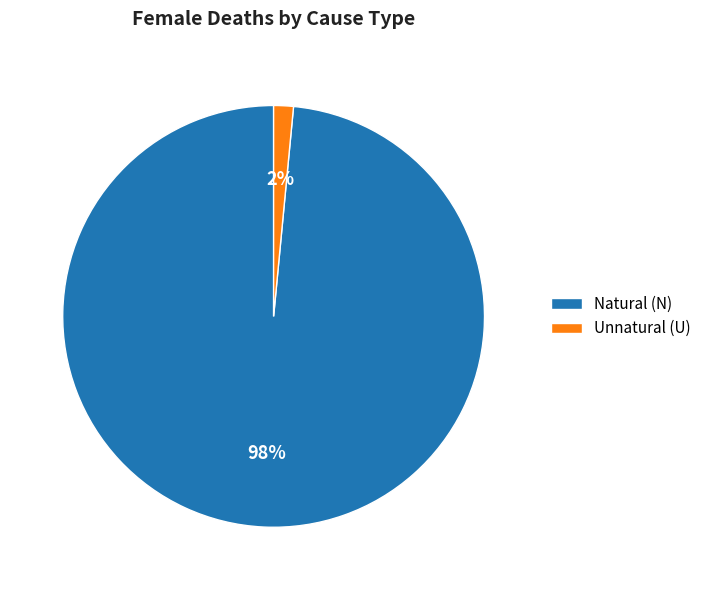

What is the majority slice?

Natural (N)